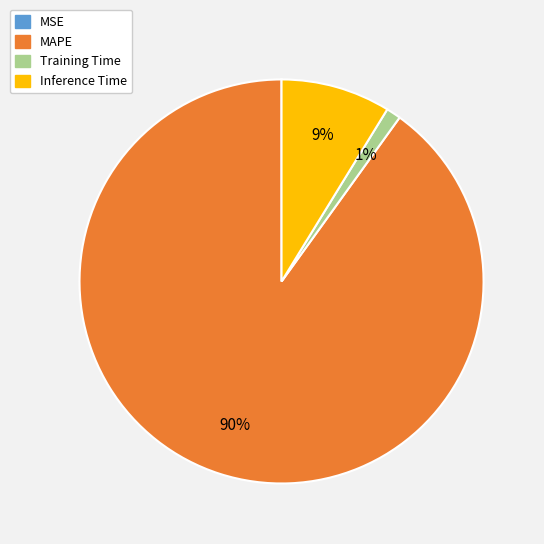

Is there a majority slice in this chart?

Yes